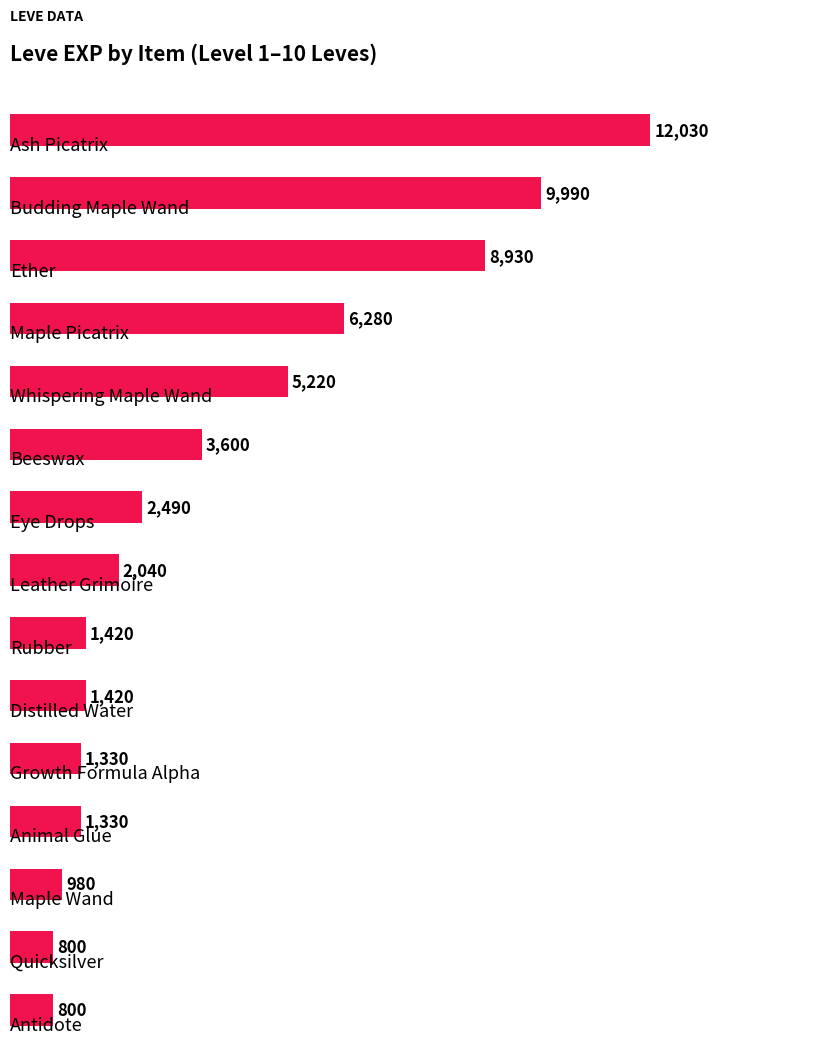

What is the value of the 3rd bar from the top?

8930